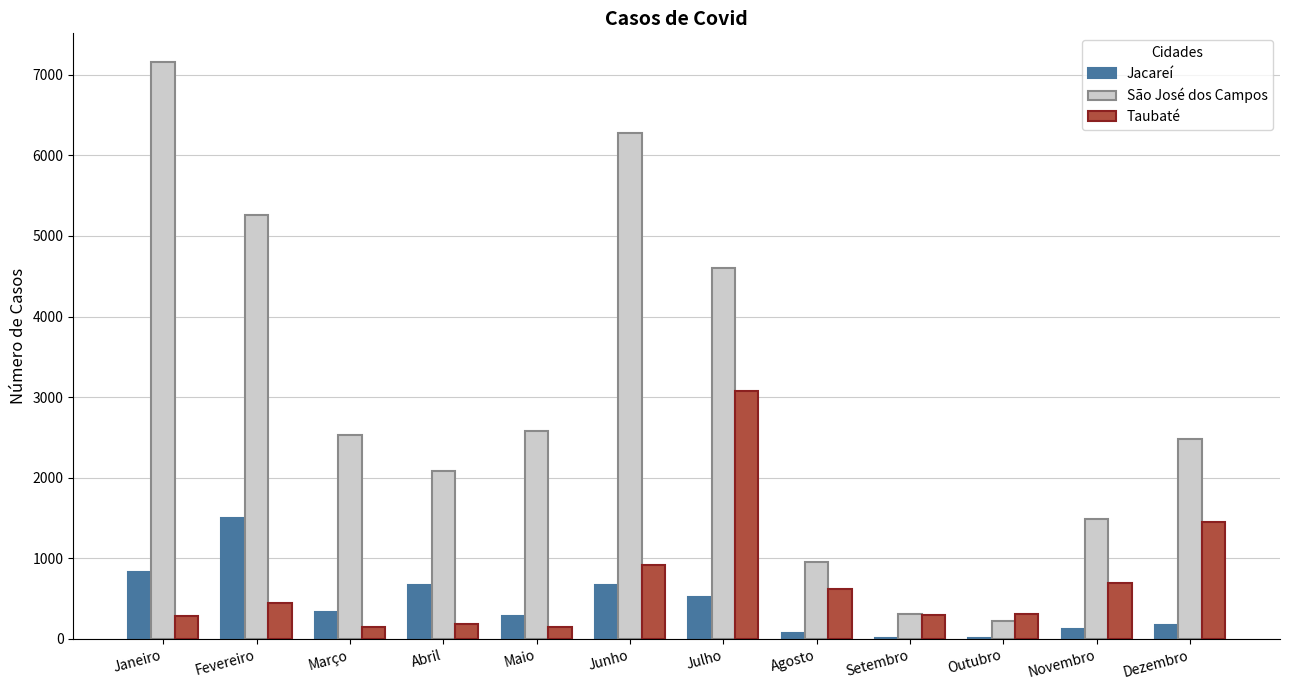

What is the total value across all series at Abril?

2945